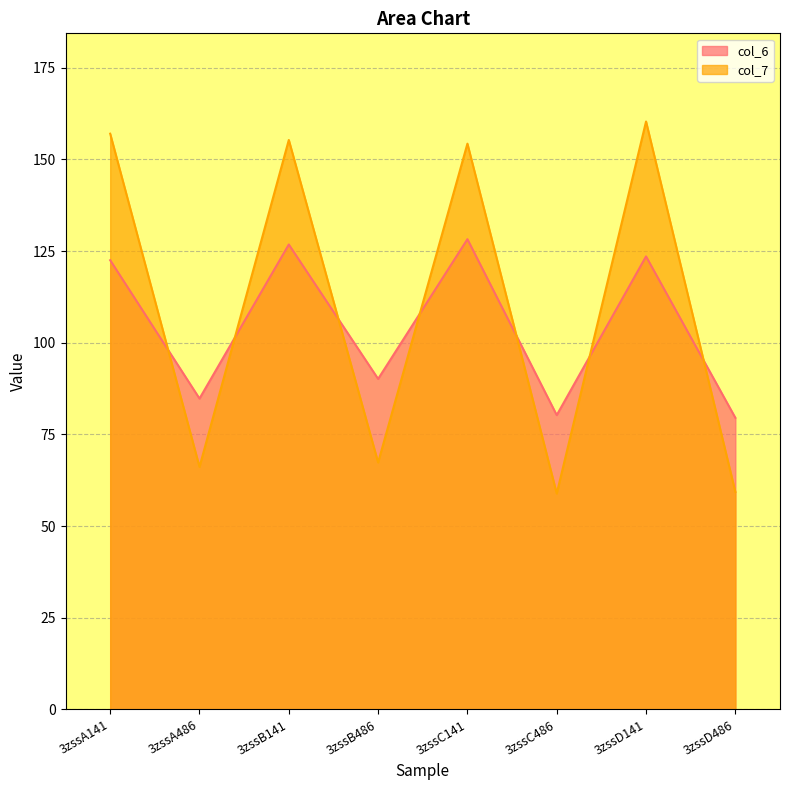

What is the difference between the highest and lowest values at 3zssC486?

21.4